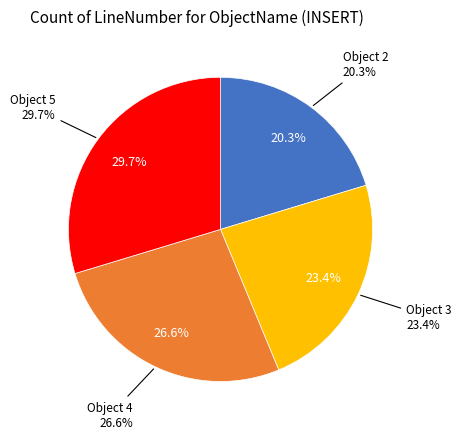

What is the smallest slice in the pie chart?

2